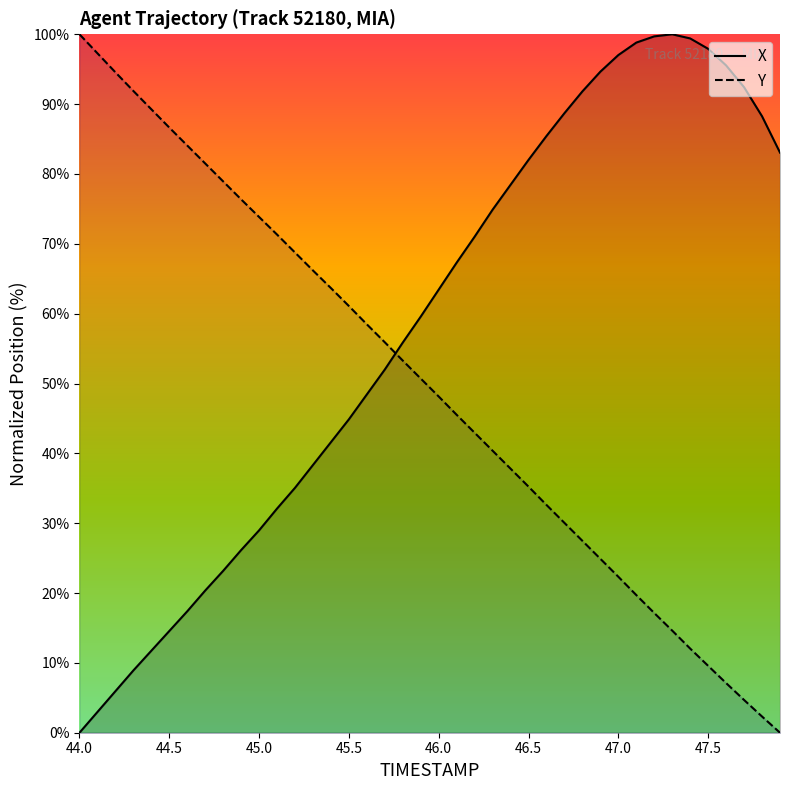

How many data points in X are less than 63?

20